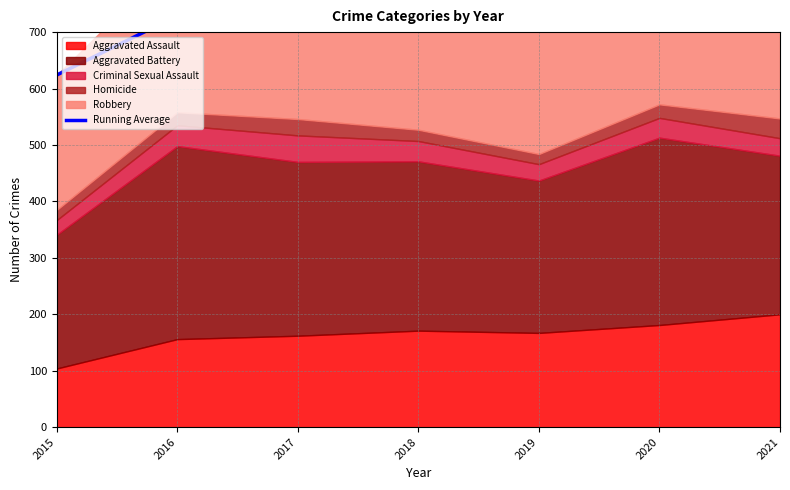

Read the value at 2018.

749.0